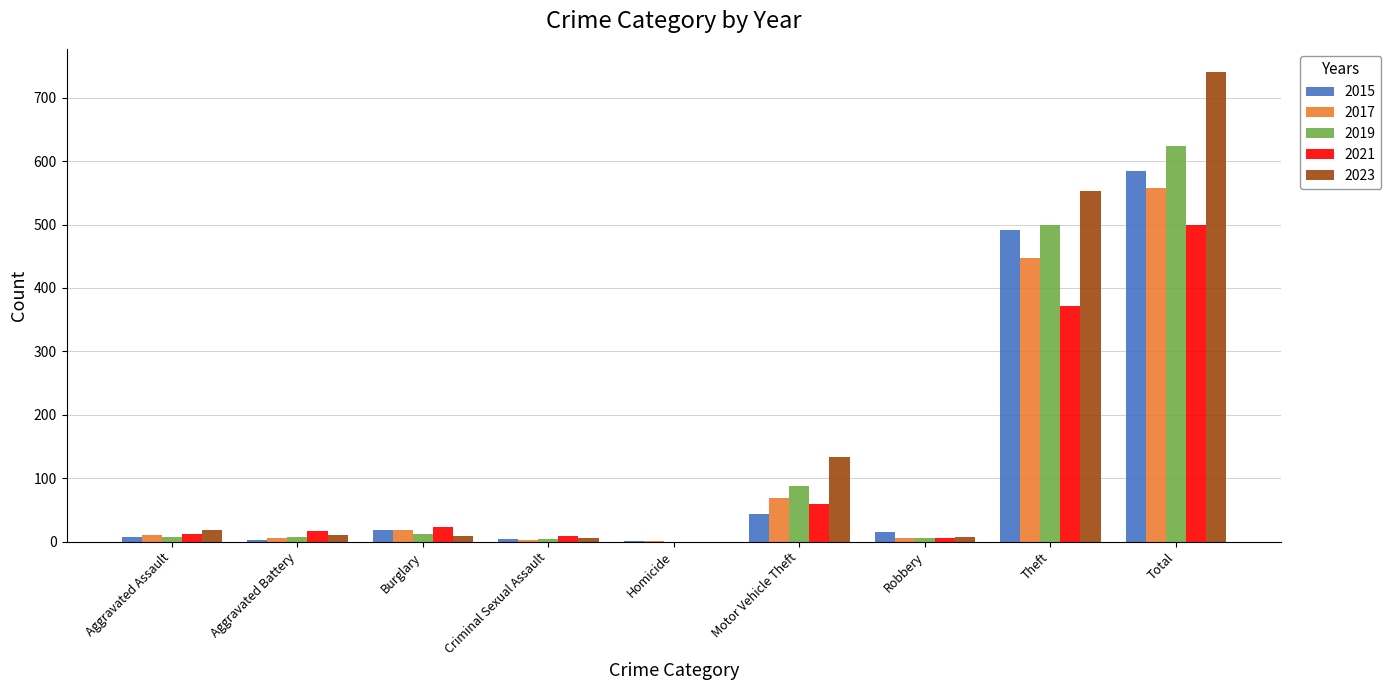

Is the value of 2015 at Theft greater than the value of 2023 at Motor Vehicle Theft?

Yes